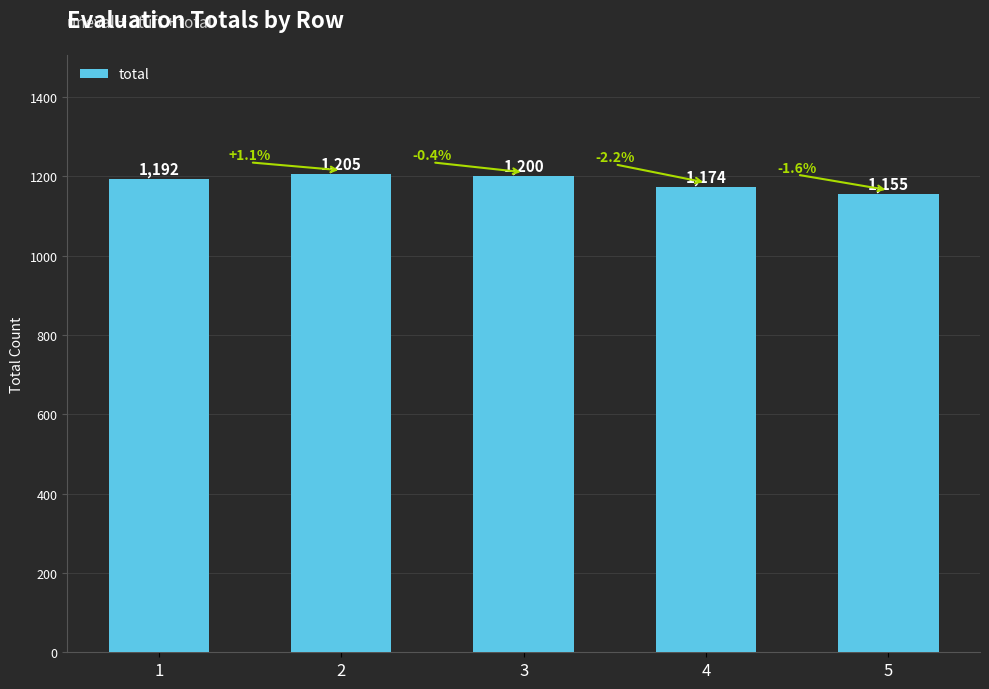

What is the average value?

1185